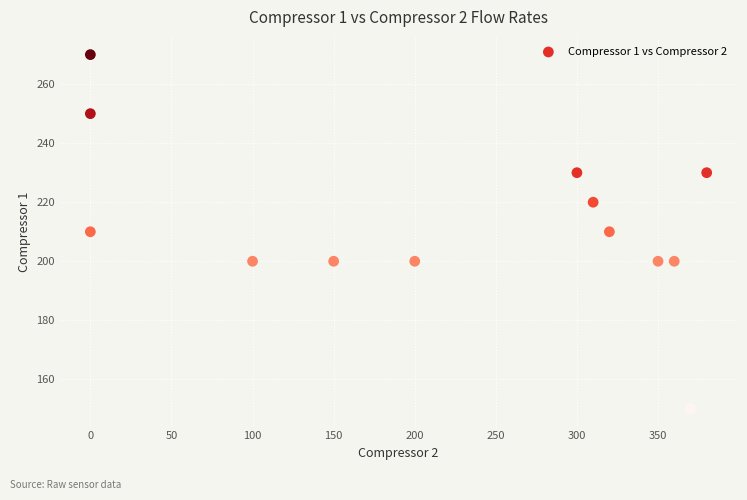

What is the range of Y values (max minus min)?

120